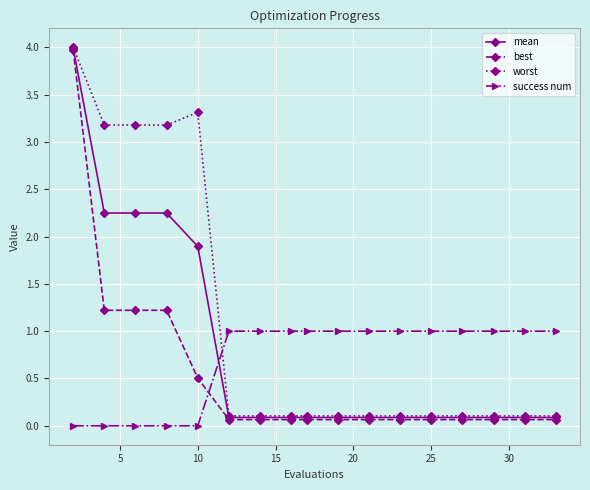

True or false: success num and best intersect in this chart.

True